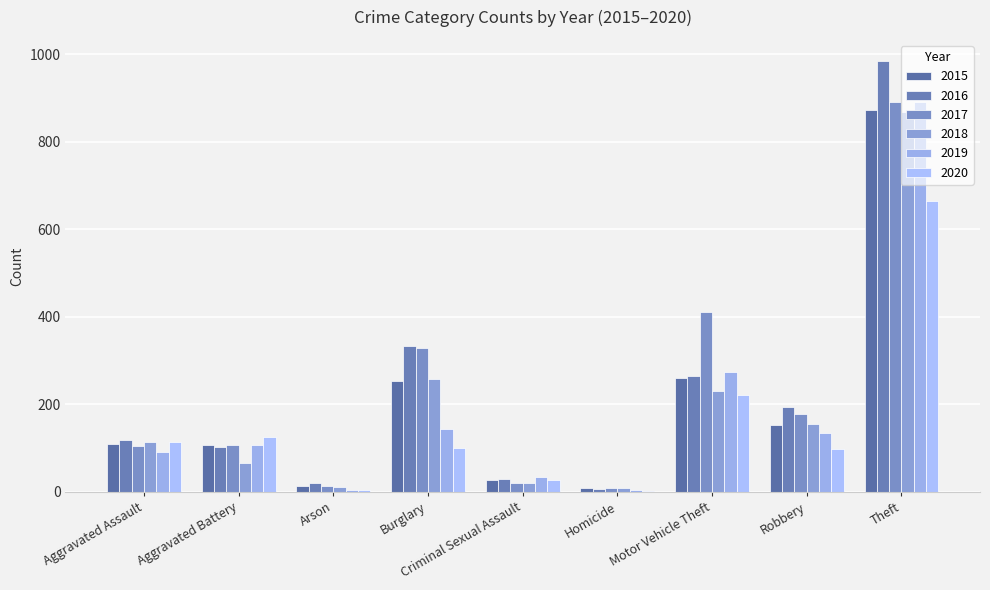

The value of 2017 at Criminal Sexual Assault is 21. True or false?

True